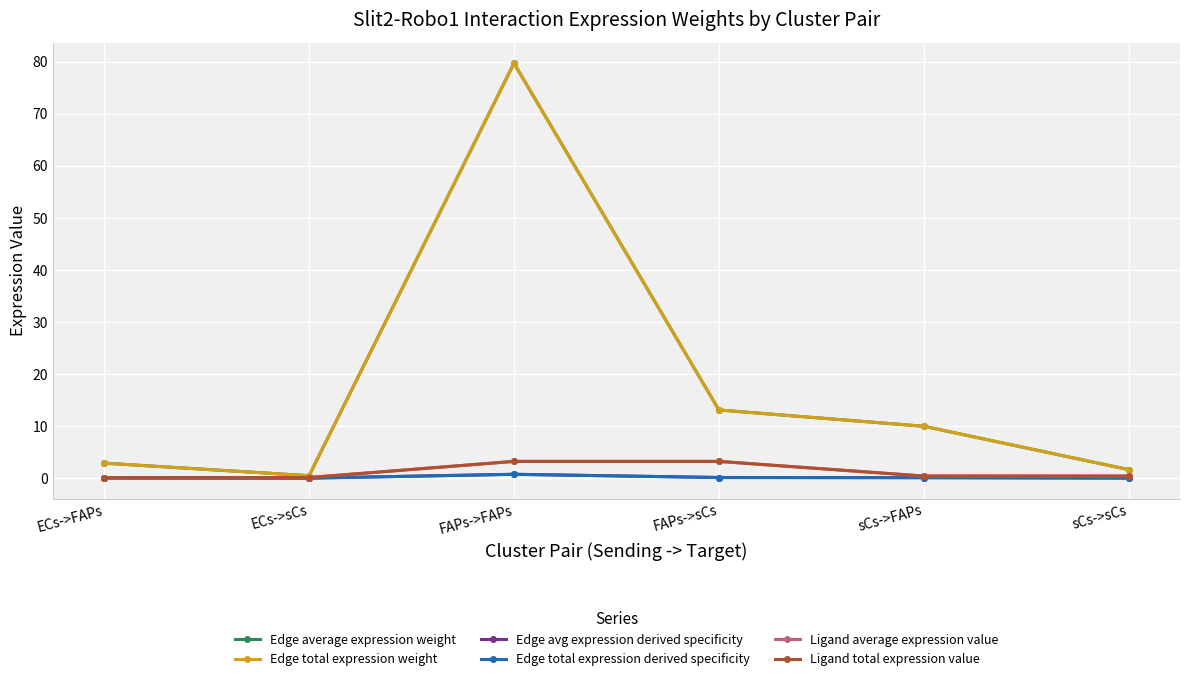

Which series has the largest total across all categories?

Edge average expression weight